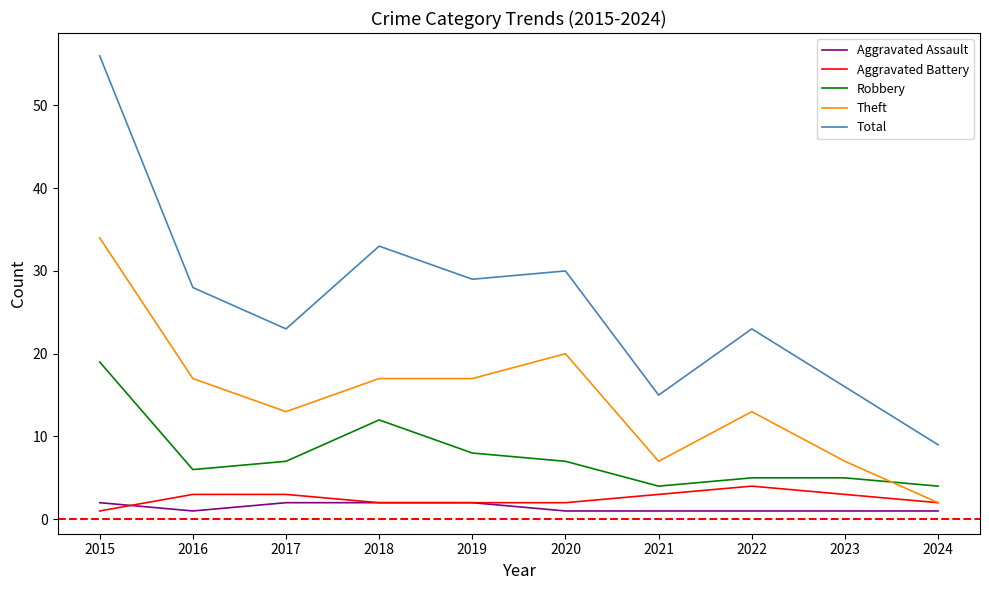

Read the Total value at 2018, to the nearest 10.

30